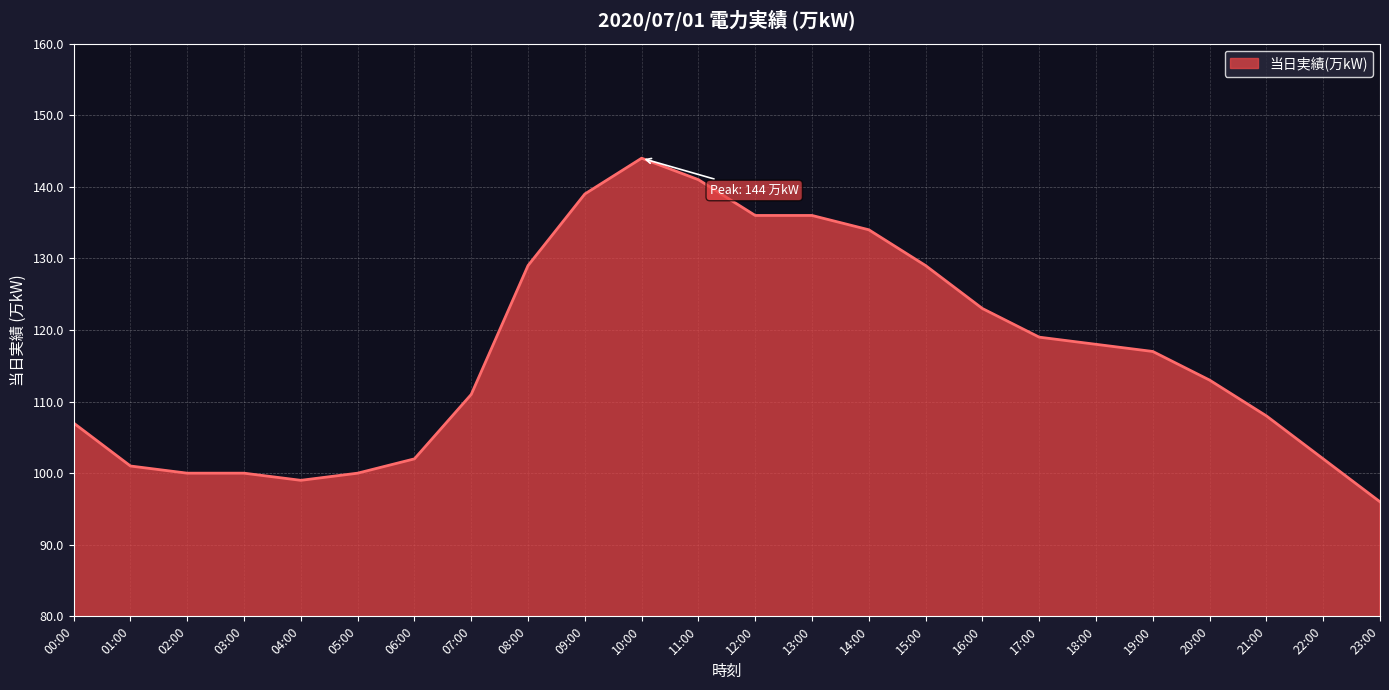

What is the sum of the values at 19:00 and 13:00?

253